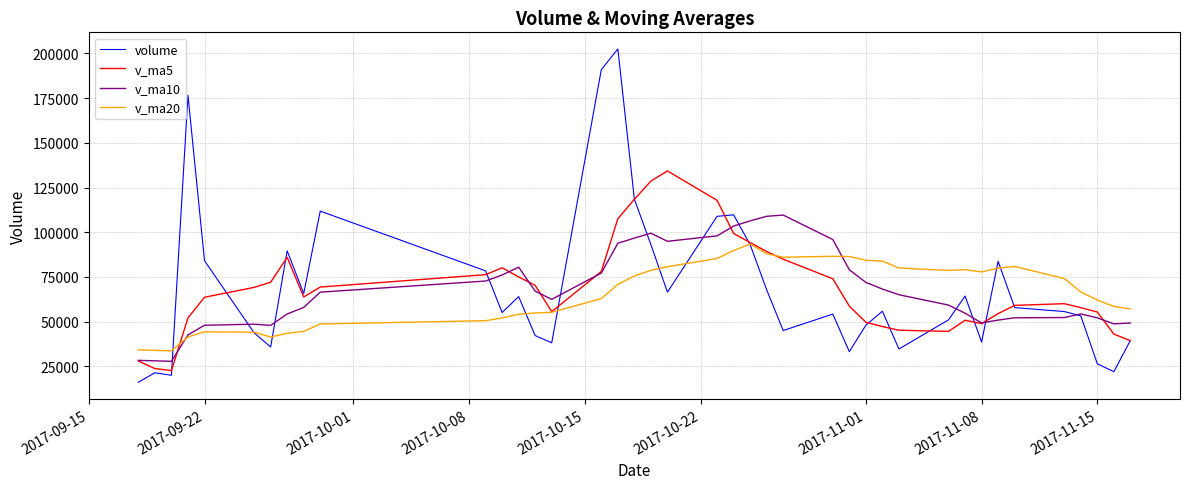

What is the minimum value shown in the chart?

16043.3